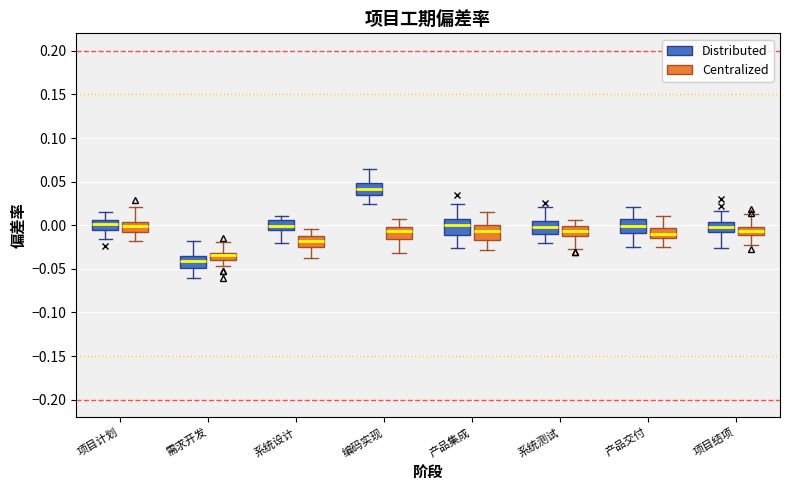

Reading left to right, read every box against the y-axis: the position of its median line, the range the box covers, and the ends of its whiskers. The values are not printed on the chart, so give them approximately, as read against the axis.

项目计划 (Distributed): median 0.000, box -0.005 to 0.005, whiskers -0.015 to 0.015
项目计划 (Centralized): median 0.000, box -0.010 to 0.005, whiskers -0.020 to 0.020
需求开发 (Distributed): median -0.040, box -0.050 to -0.035, whiskers -0.060 to -0.020
需求开发 (Centralized): median -0.035, box -0.040 to -0.030, whiskers -0.045 to -0.020
系统设计 (Distributed): median 0.000, box -0.005 to 0.005, whiskers -0.020 to 0.010
系统设计 (Centralized): median -0.020, box -0.025 to -0.010, whiskers -0.040 to -0.005
编码实现 (Distributed): median 0.040, box 0.035 to 0.050, whiskers 0.025 to 0.065
编码实现 (Centralized): median -0.005 (just below the box's upper edge), box -0.015 to -0.005, whiskers -0.030 to 0.005
产品集成 (Distributed): median 0.000, box -0.010 to 0.005, whiskers -0.025 to 0.025
产品集成 (Centralized): median -0.005, box -0.015 to 0.000, whiskers -0.030 to 0.015
系统测试 (Distributed): median 0.000, box -0.010 to 0.005, whiskers -0.020 to 0.020
系统测试 (Centralized): median -0.005, box -0.010 to 0.000, whiskers -0.025 to 0.005
产品交付 (Distributed): median 0.000, box -0.010 to 0.010, whiskers -0.025 to 0.020
产品交付 (Centralized): median -0.010, box -0.015 to -0.005, whiskers -0.025 to 0.010
项目结项 (Distributed): median 0.000, box -0.010 to 0.005, whiskers -0.025 to 0.015
项目结项 (Centralized): median -0.005, box -0.010 to 0.000, whiskers -0.025 to 0.015